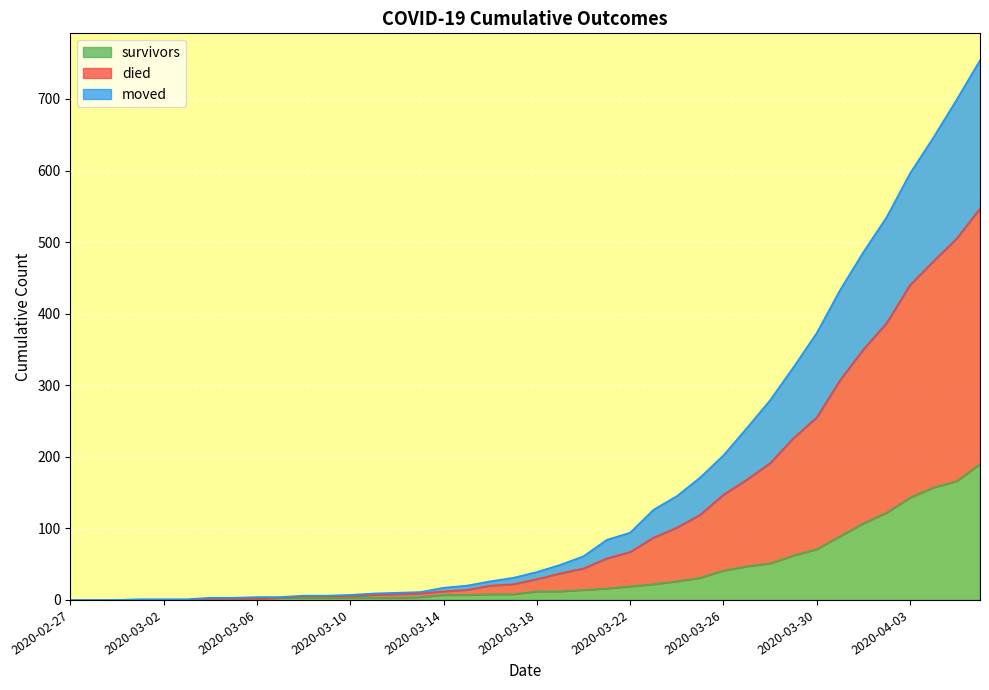

What is the sum of all moved values?

4654